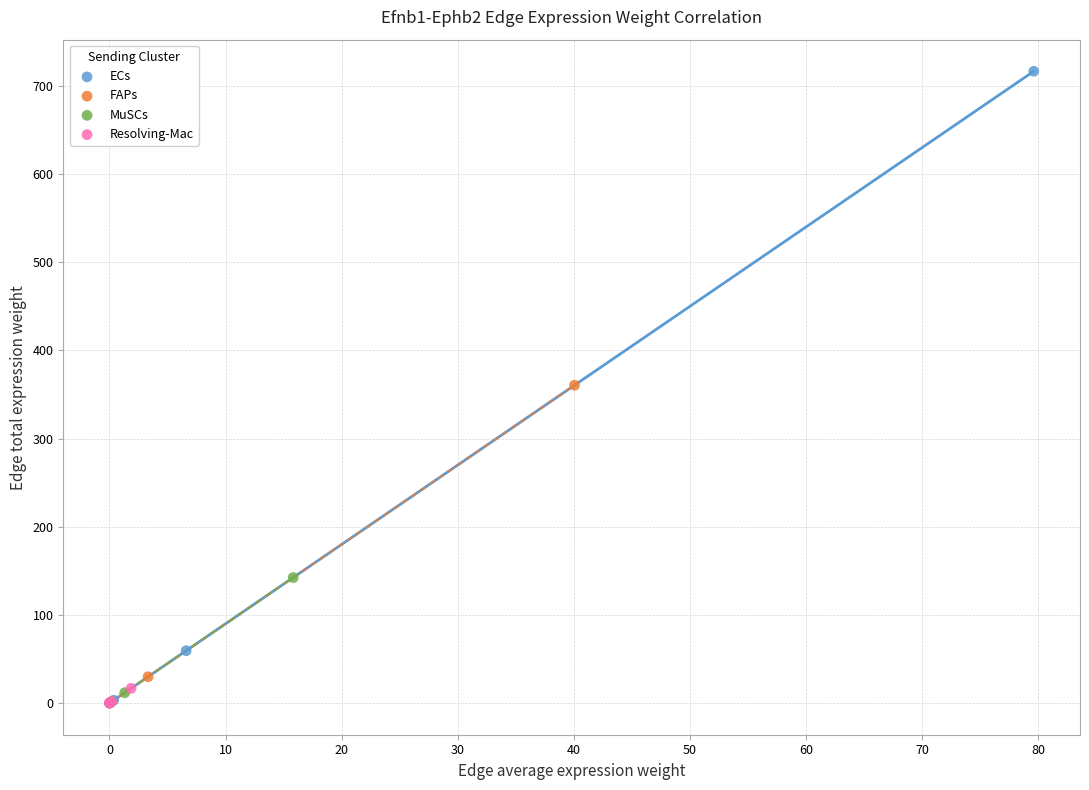

Which series reaches the maximum Y coordinate?

ECs